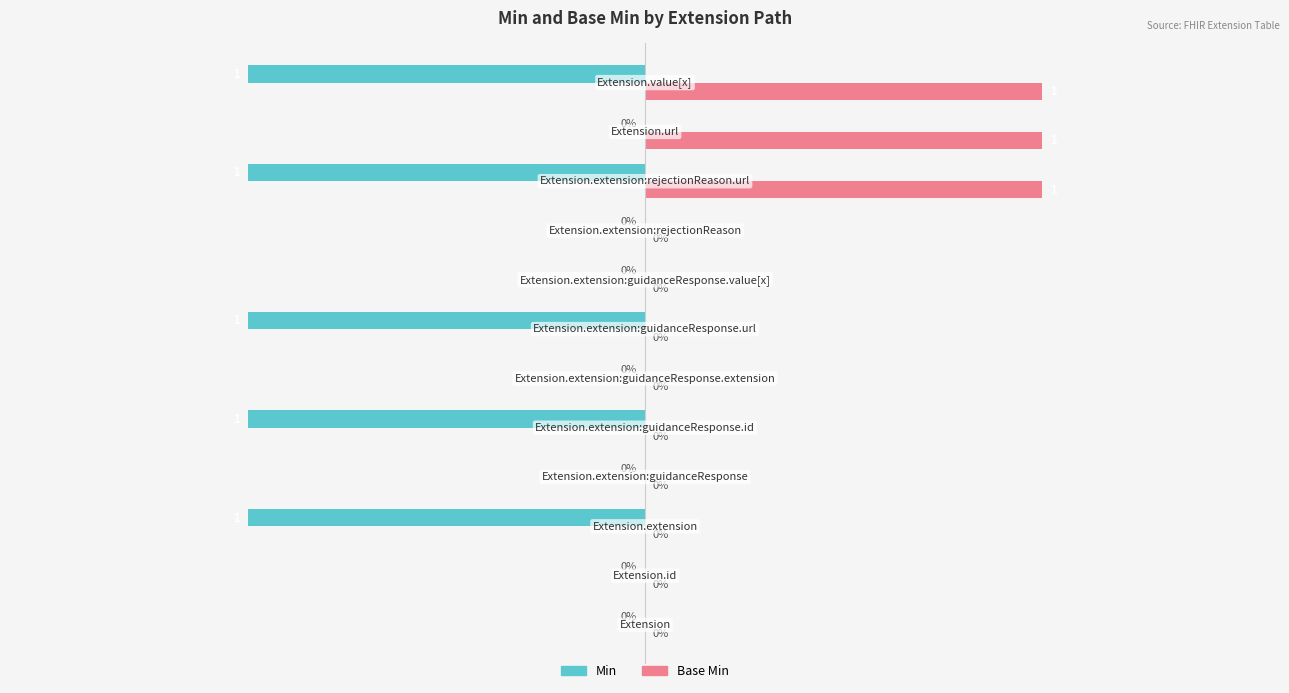

Which series has the largest total across all categories?

Base Min